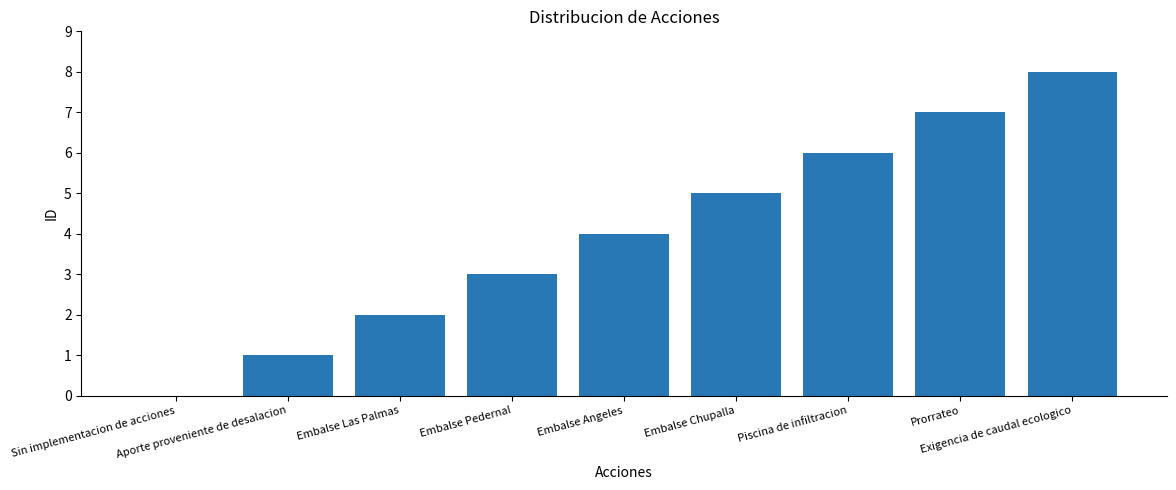

Reading left to right, extract all data points from this chart.

0	1	2	3	4	5	6	7	8